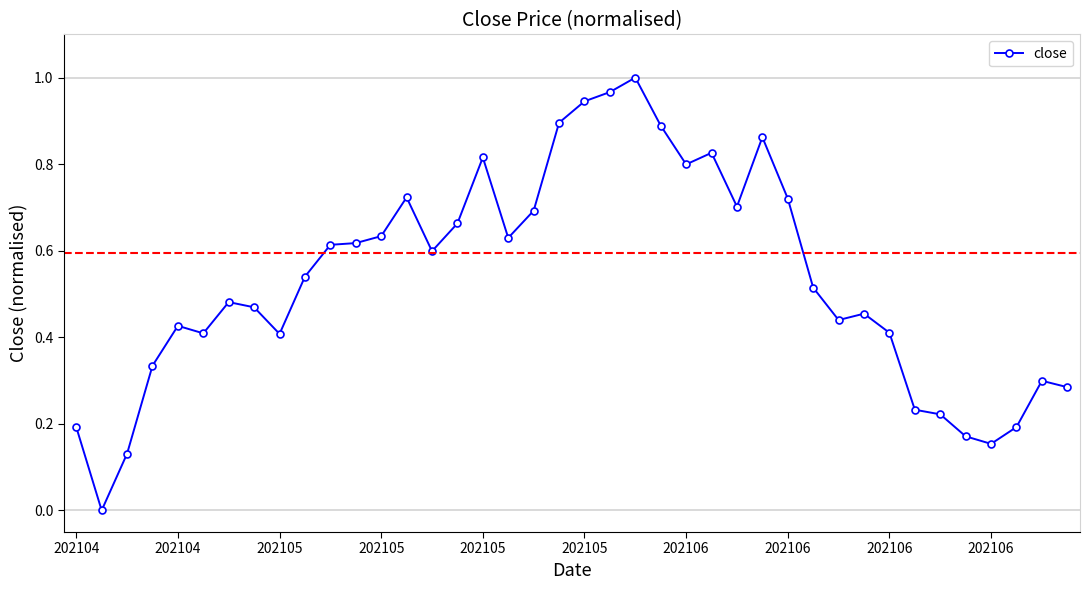

What is the sum of all values?

21.4